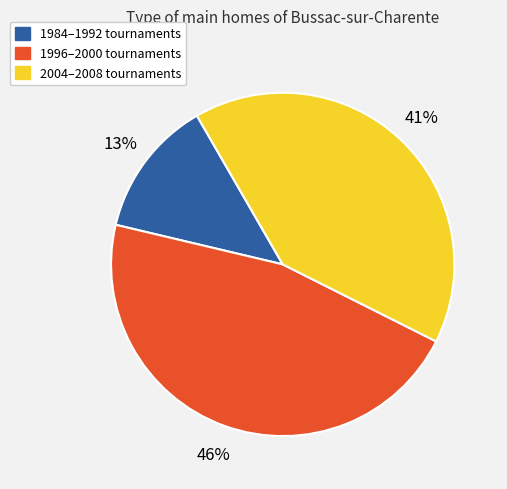

Is there any slice that represents more than half of the pie?

No